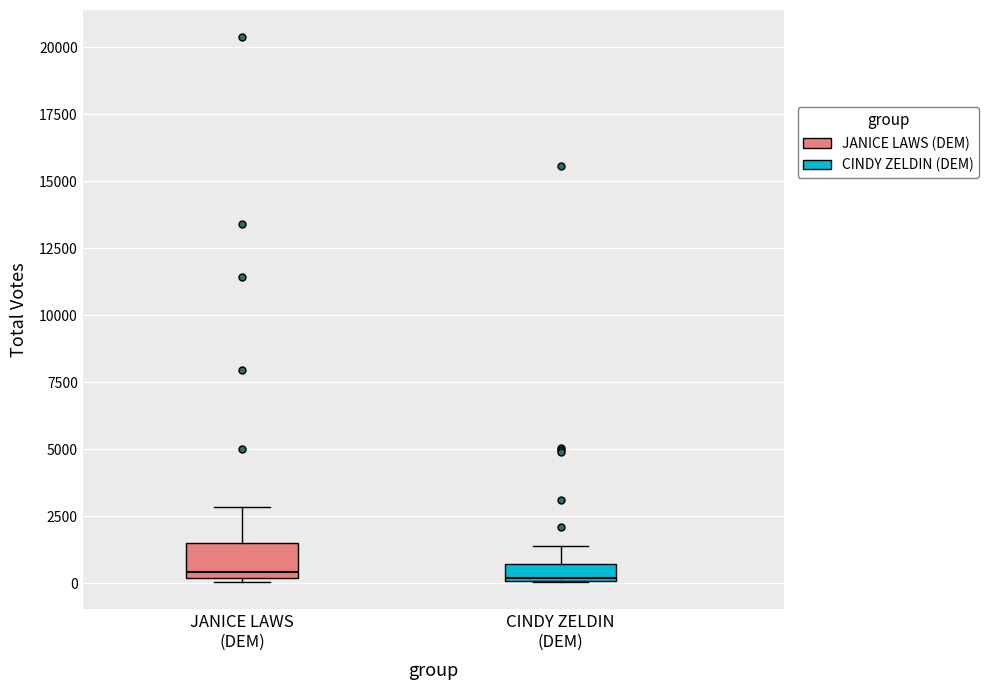

Comparing the boxes themselves (not the whiskers), which one is the tallest?

JANICE LAWS (DEM)